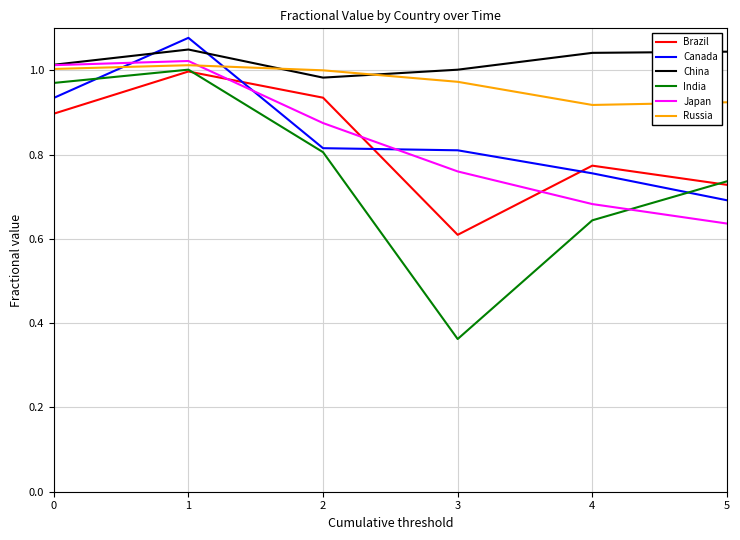

Which category has the highest value in the Canada series?

1